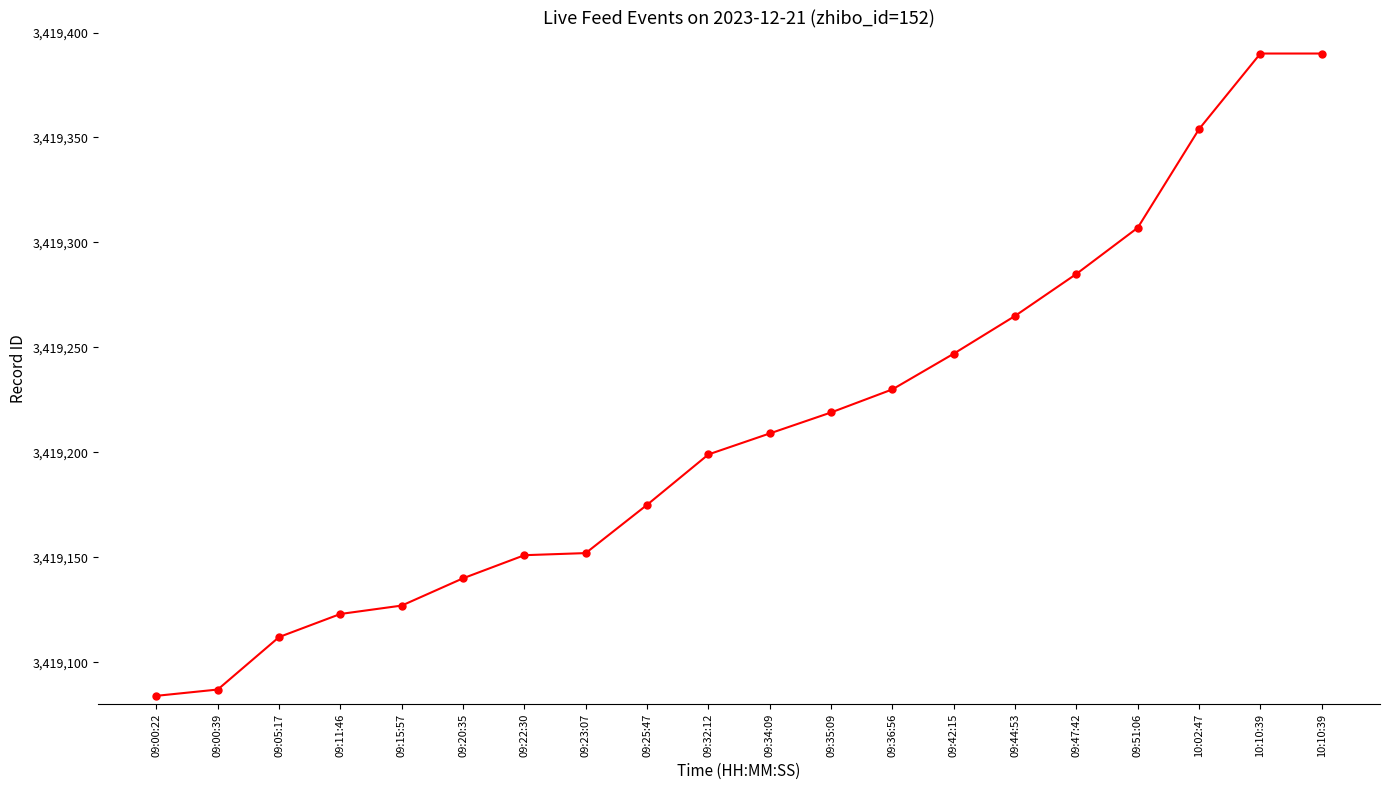

Reading left to right, extract all data points from this chart.

3419084	3419087	3419112	3419123	3419127	3419140	3419151	3419152	3419175	3419199	3419209	3419219	3419230	3419247	3419265	3419285	3419307	3419354	3419390	3419390